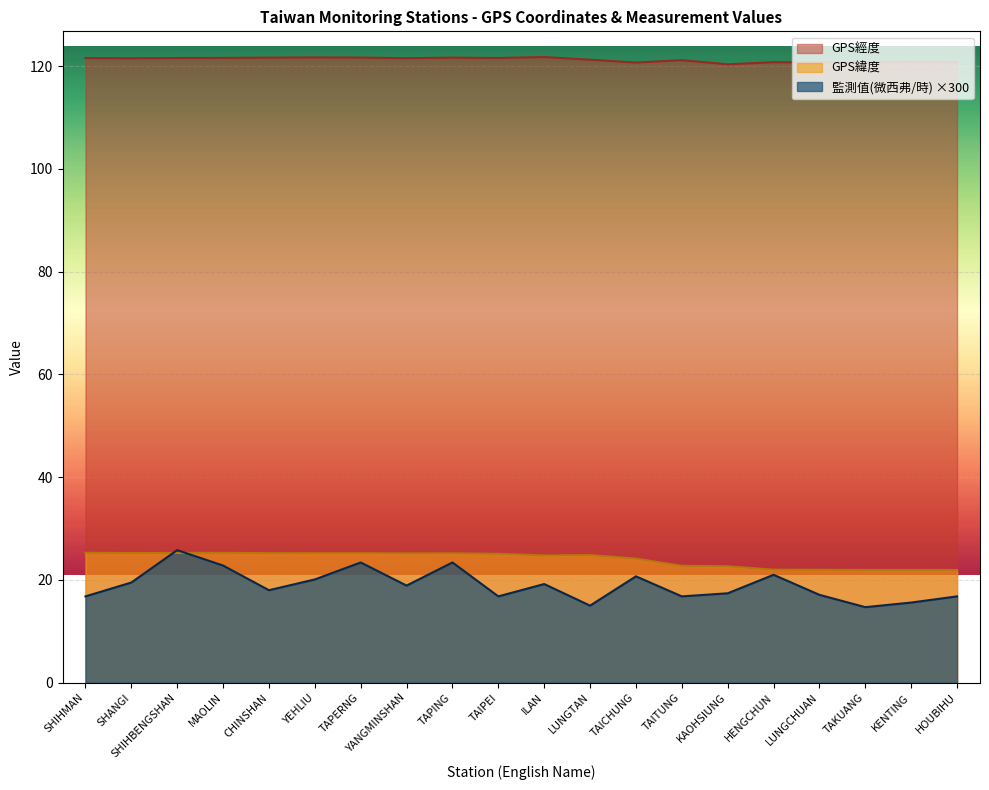

Rank the categories by GPS緯度 value from highest to lowest.

SHIHMAN, MAOLIN, SHIHBENGSHAN, SHANGI, CHINSHAN, YEHLIU, TAPERNG, TAPING, YANGMINSHAN, TAIPEI, LUNGTAN, ILAN, TAICHUNG, TAITUNG, KAOHSIUNG, HENGCHUN, LUNGCHUAN, TAKUANG, KENTING, HOUBIHU